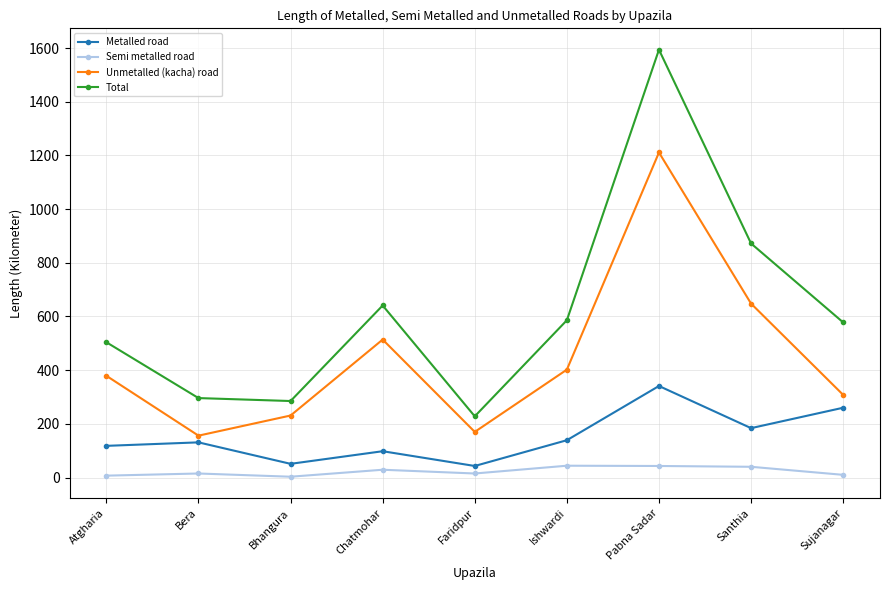

List the series in order of their peak value, lowest first.

Semi metalled road, Metalled road, Unmetalled (kacha) road, Total